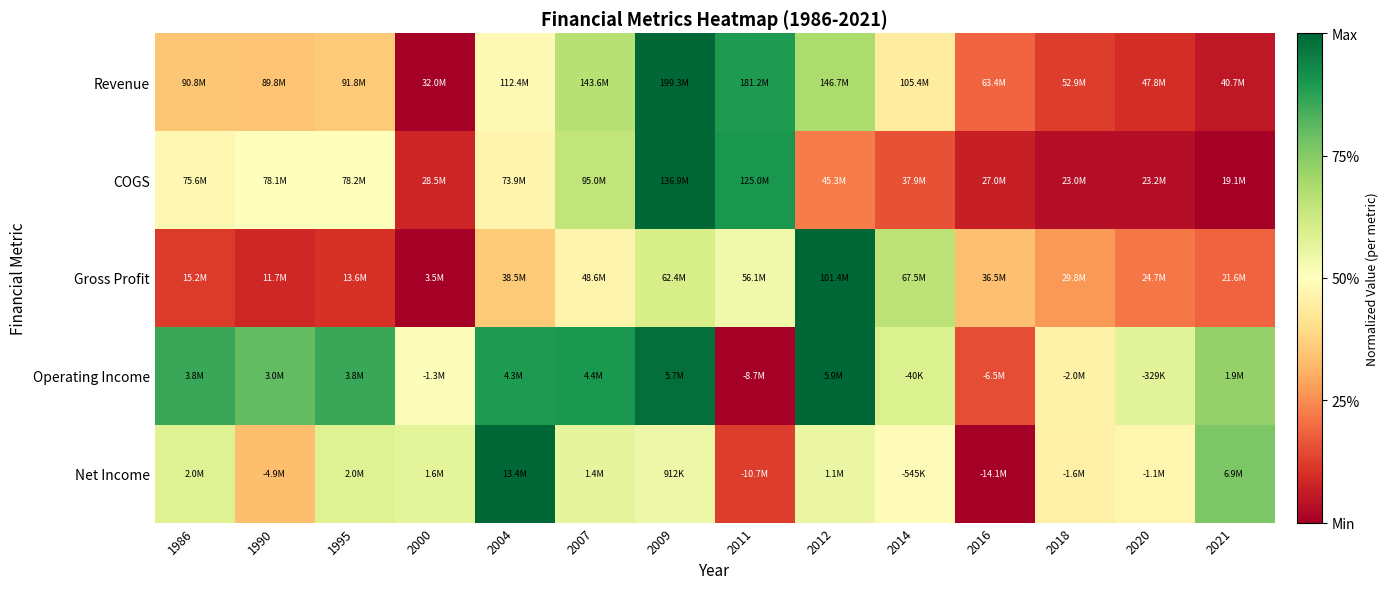

Count the number of data series in this chart.

5